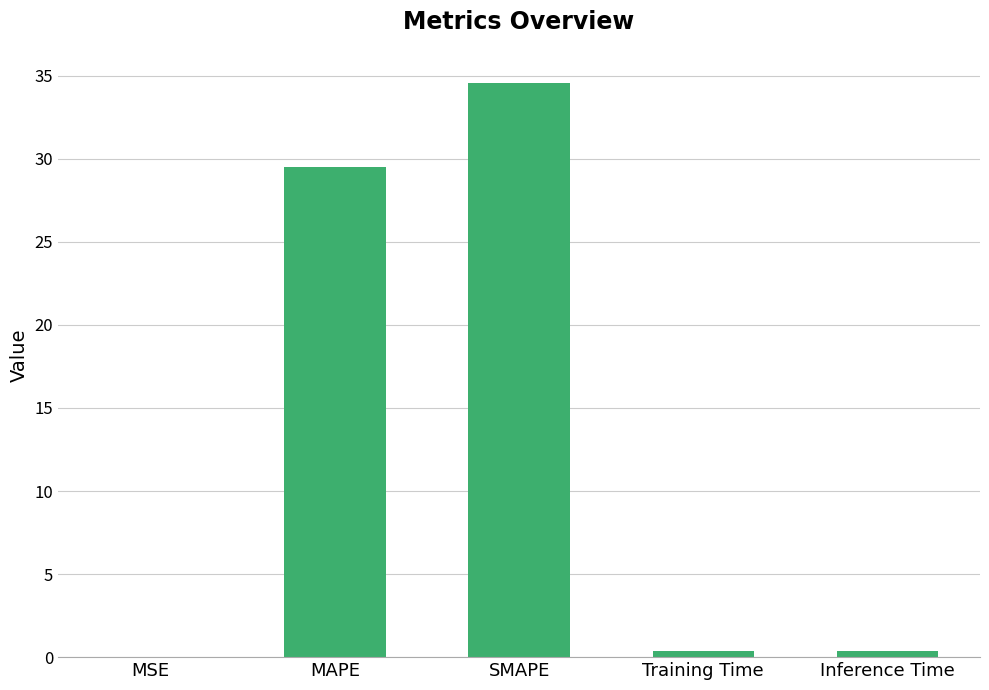

What is the average value?

13.0